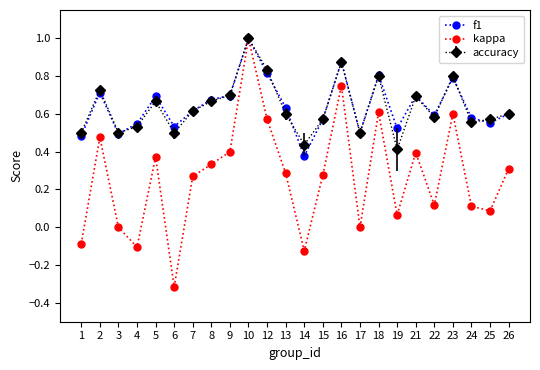

Between 17 and 23, which series saw the biggest shift?

kappa